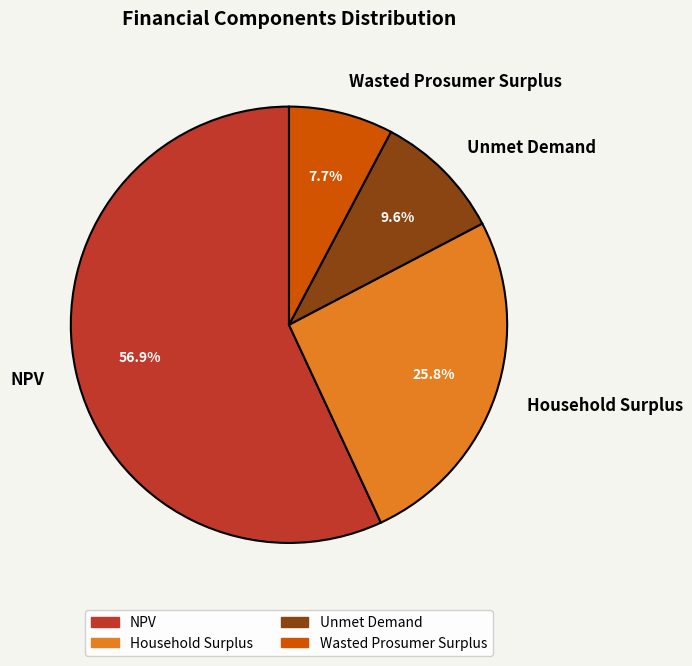

The Unmet Demand slice represents 10% of the pie. True or false?

True